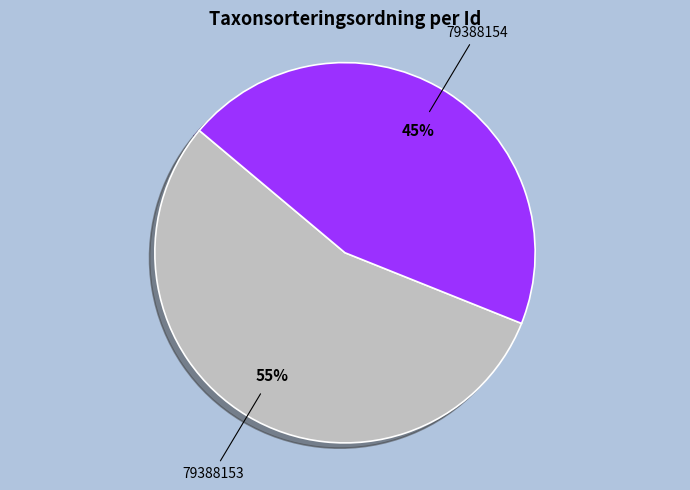

To the nearest percent, what is the difference between the 79388154 and 79388153 slice percentages?

10%